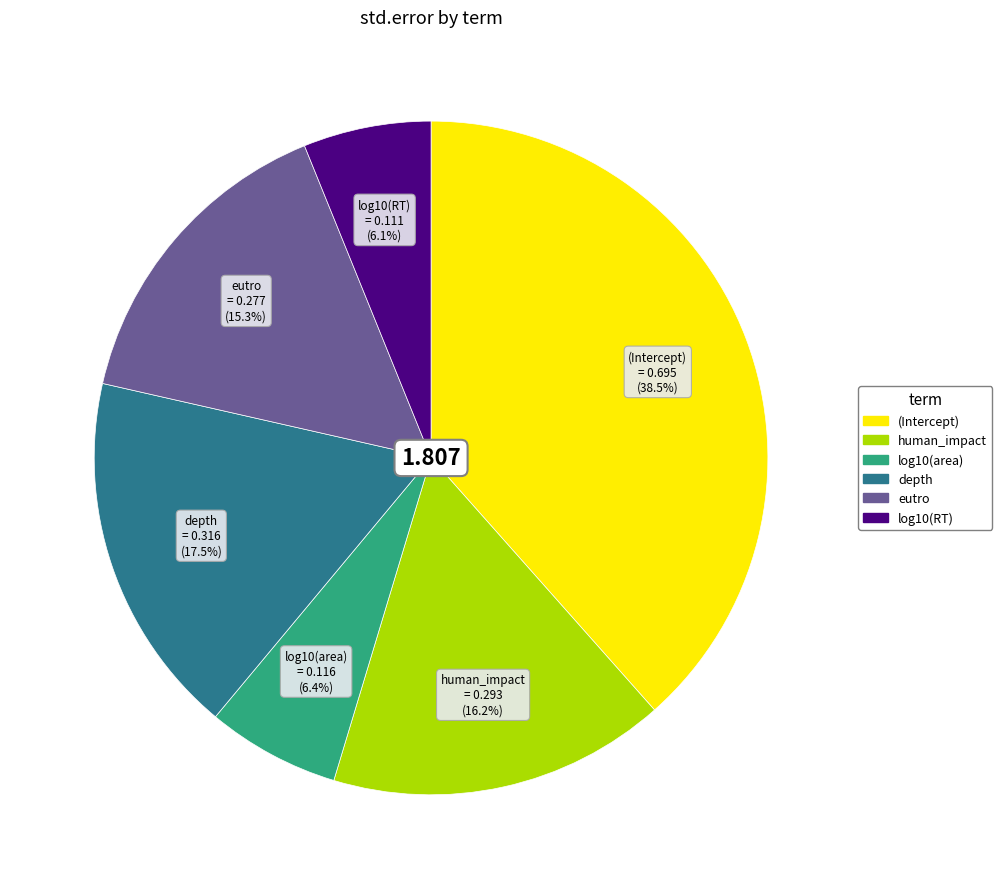

Is there any slice that represents more than half of the pie?

No